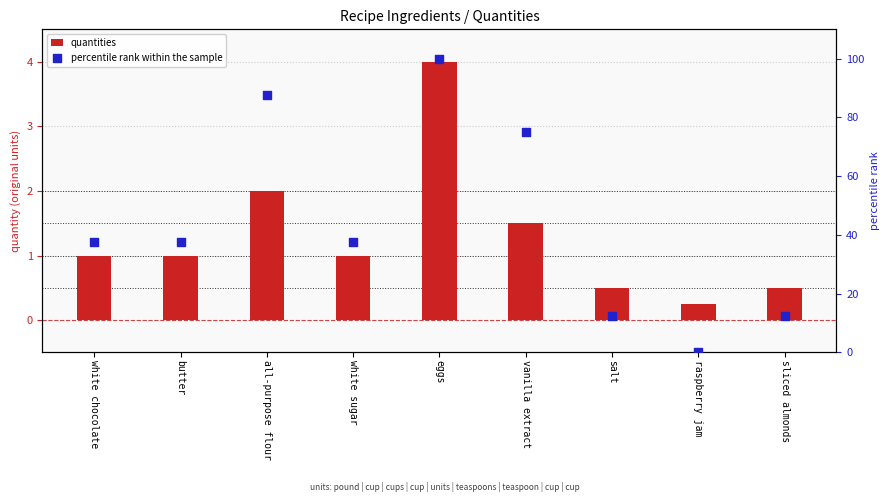

At which category is the sum across all series the highest?

eggs